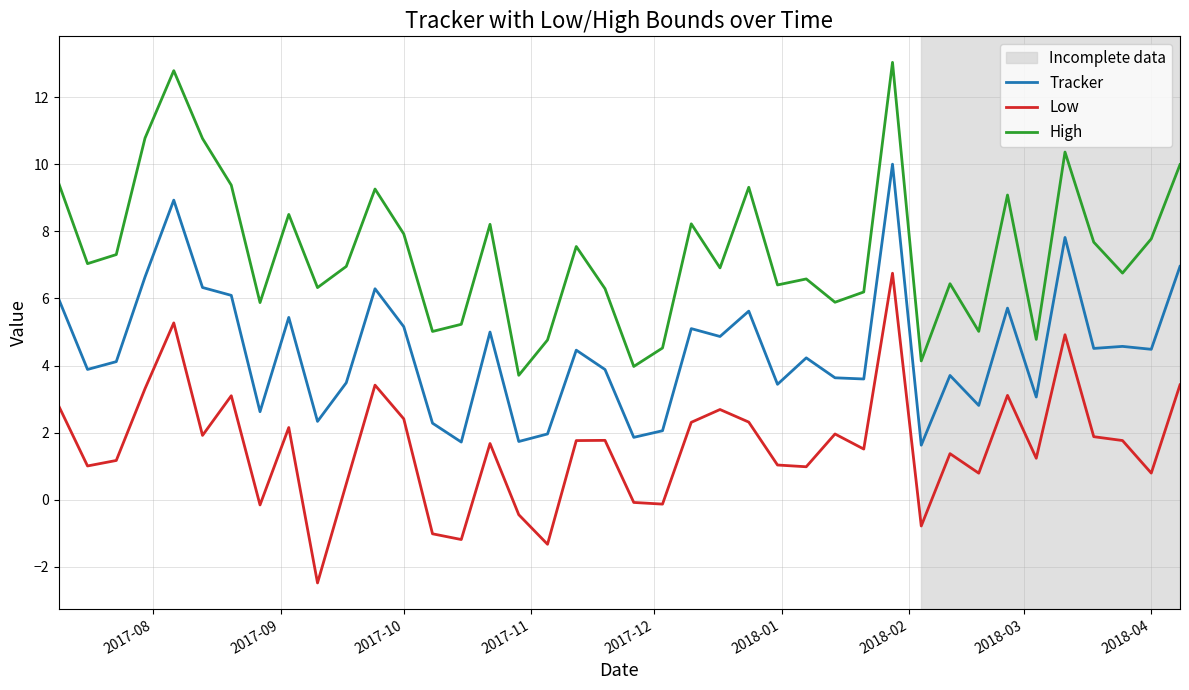

What is the difference between the maximum and minimum values in the Tracker series?

8.4